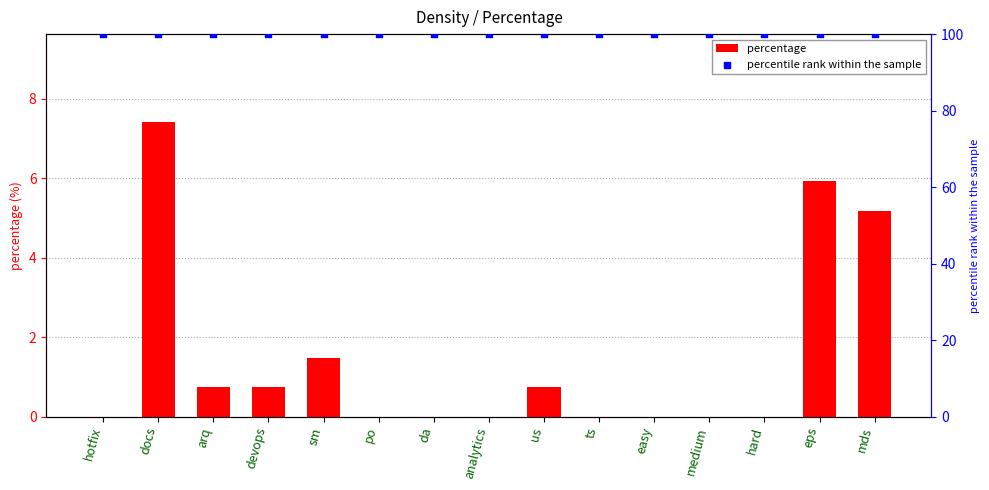

Which series has the widest spread of Y values?

percentage